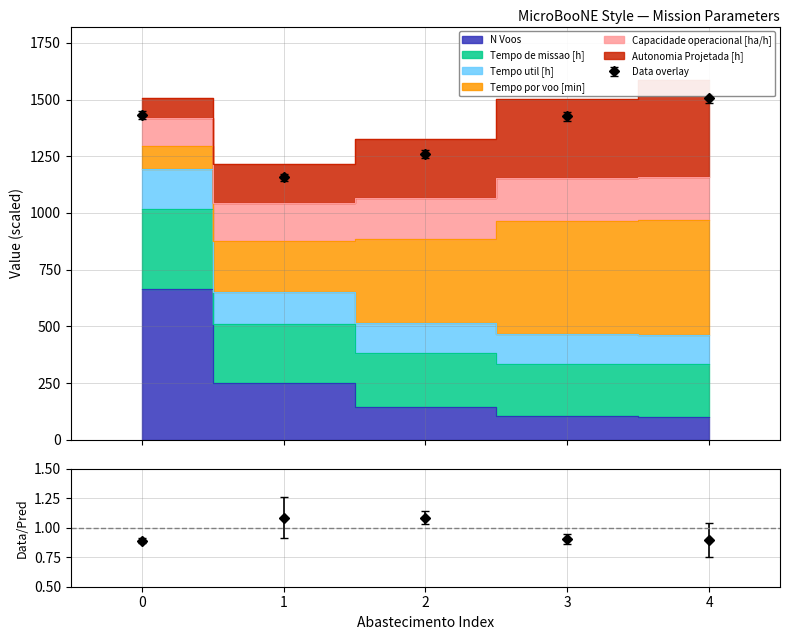

Does the chart display data point markers on the line(s)?

No